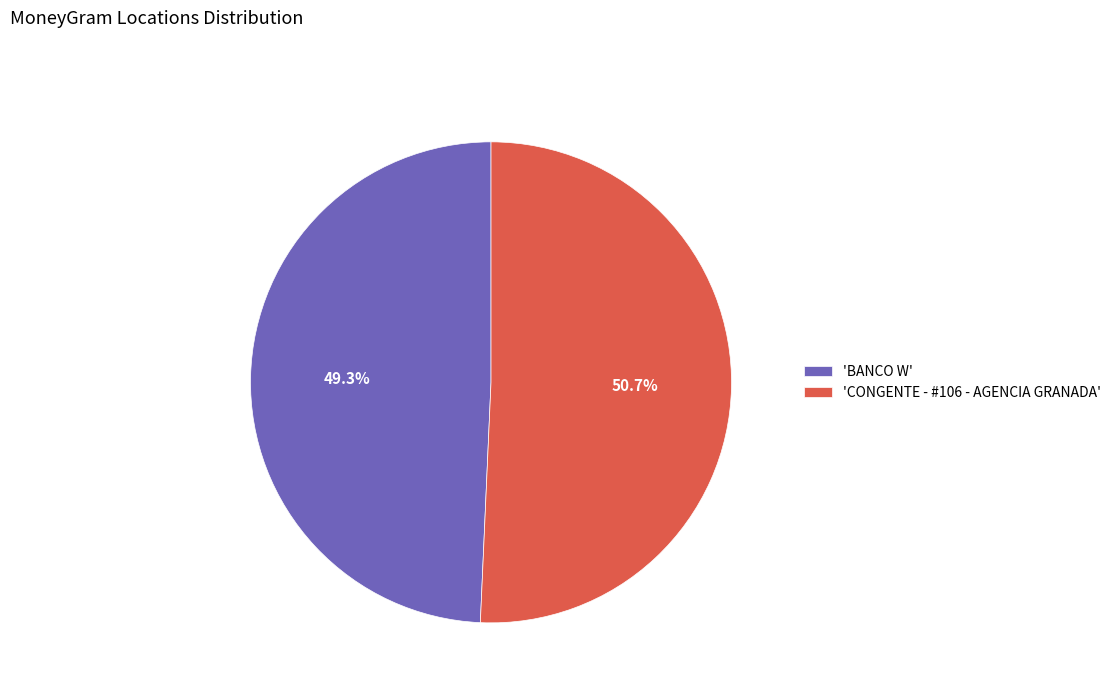

Which category has the biggest portion of the pie?

'CONGENTE - #106 - AGENCIA GRANADA'